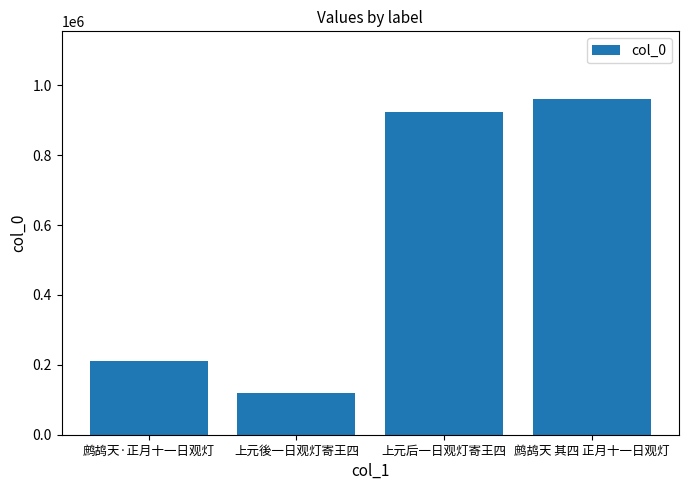

What is the minimum value shown in the chart?

118752